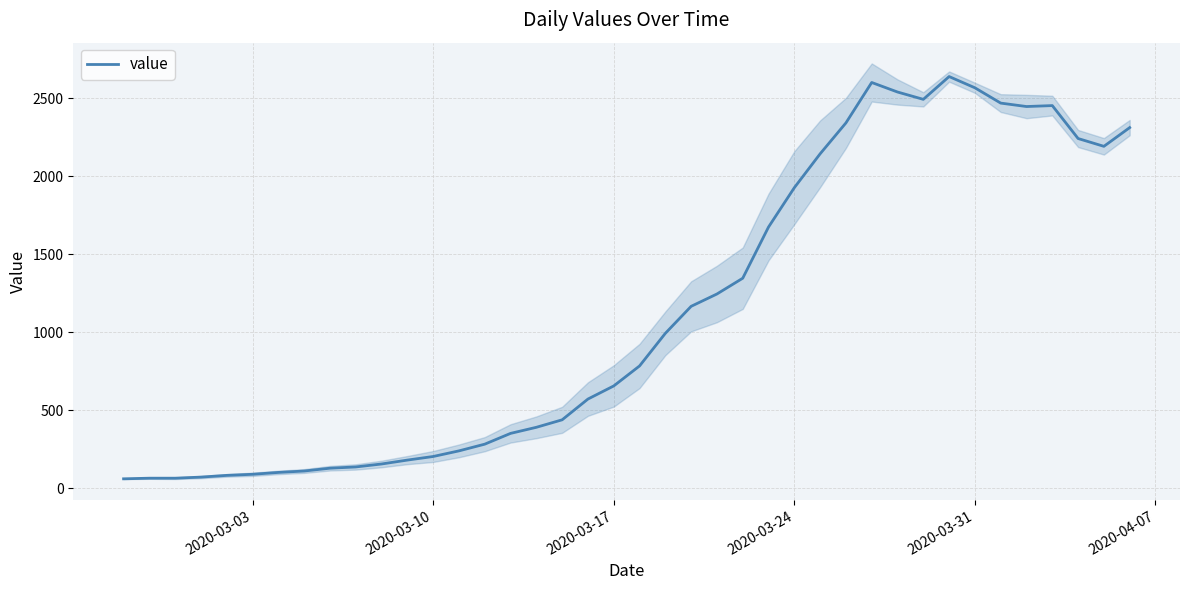

True or false: there are more than 0 points higher than both neighbors.

True